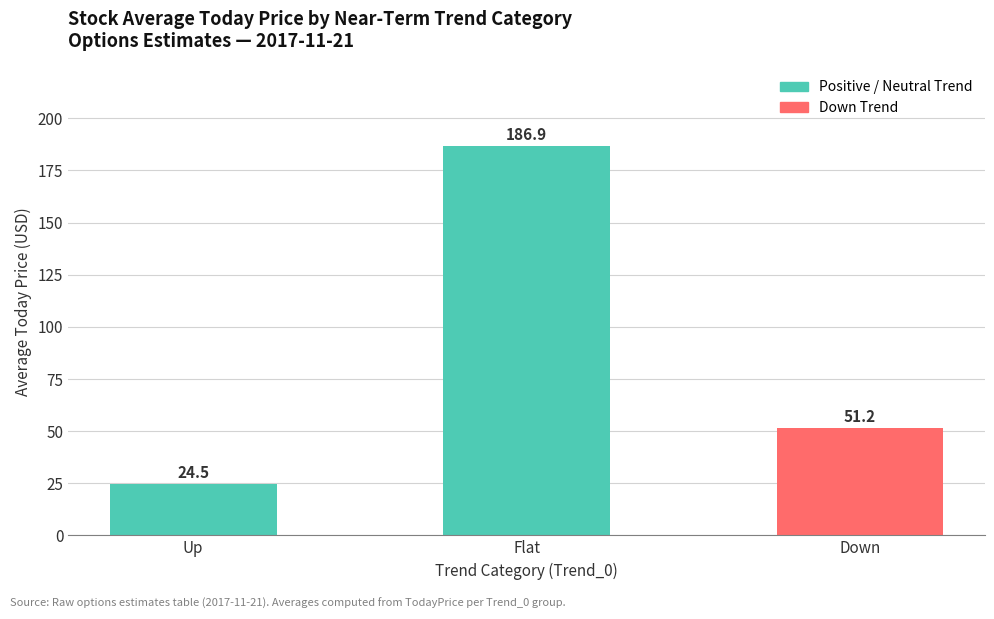

What is the sum of the values at Up and Flat?

211.4